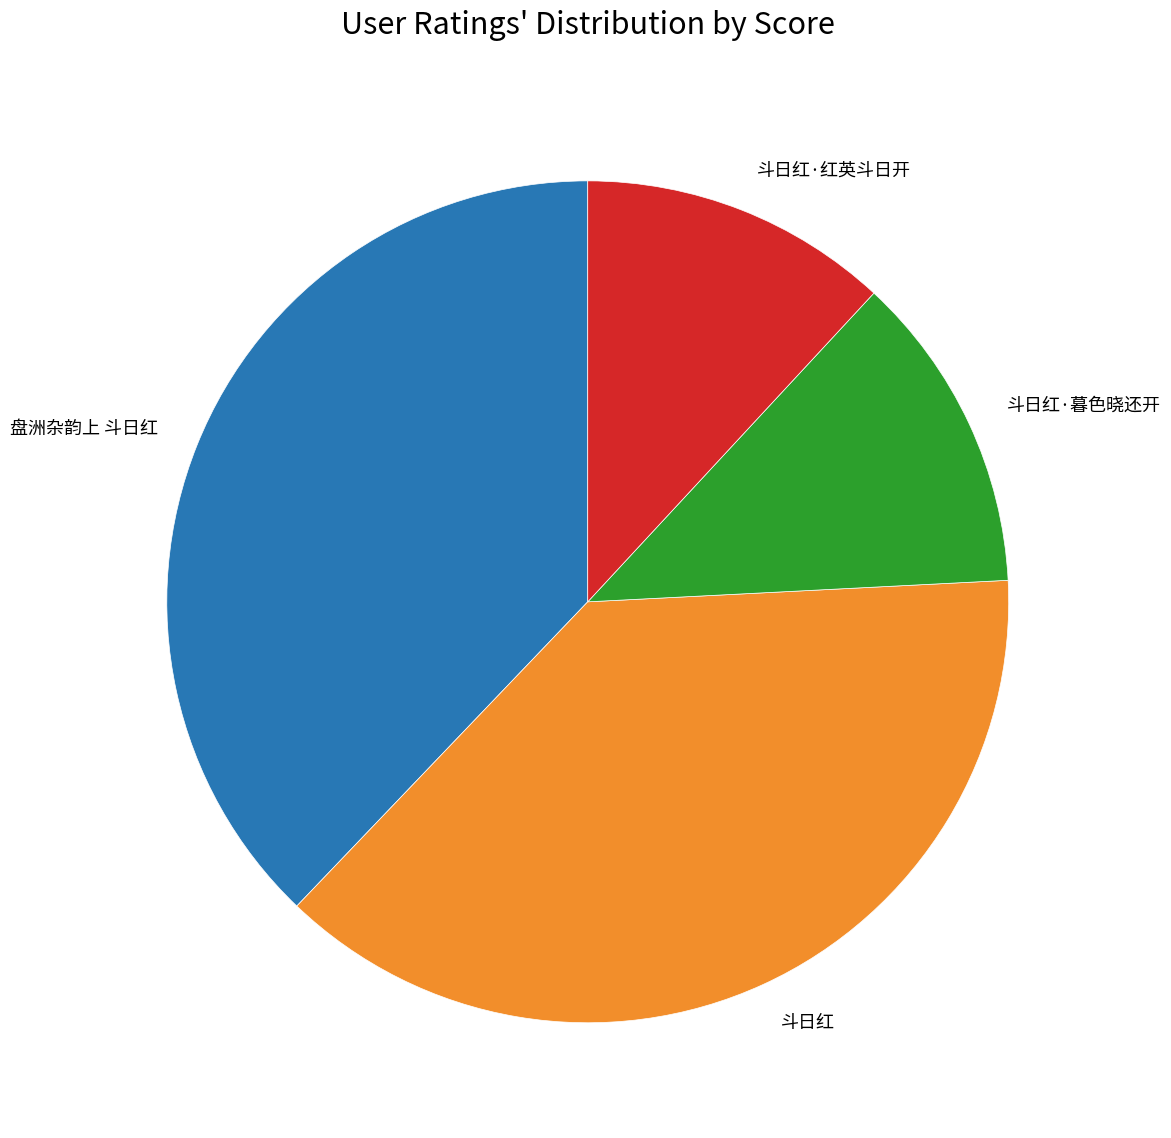

Is there a majority slice in this chart?

No